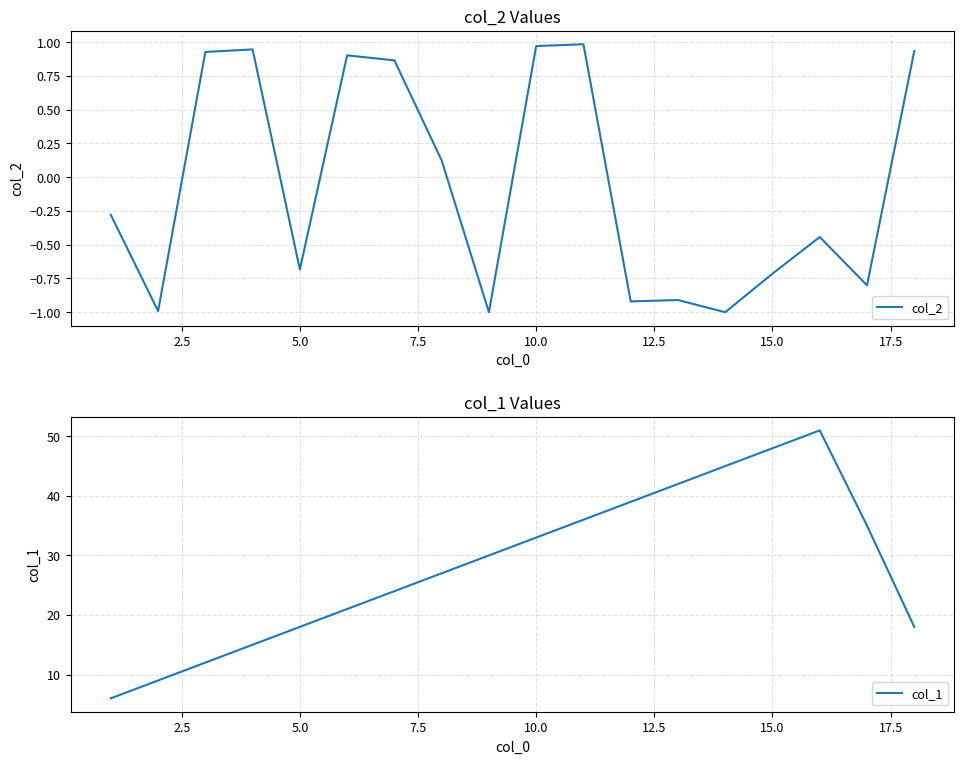

What is the maximum value for col_1?

51